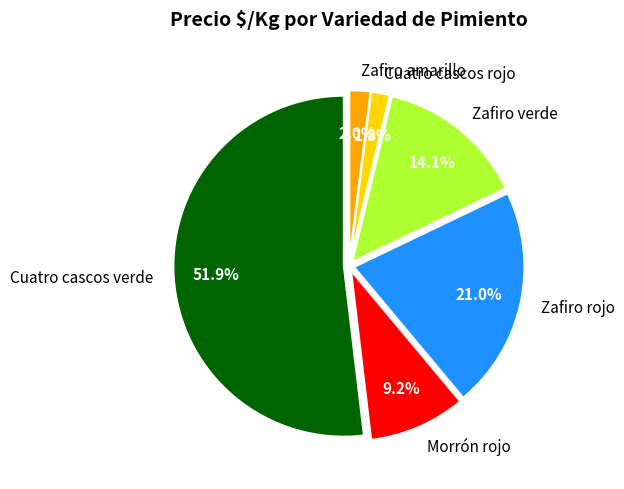

What percentage is NOT represented by Morrón rojo?

90.8%